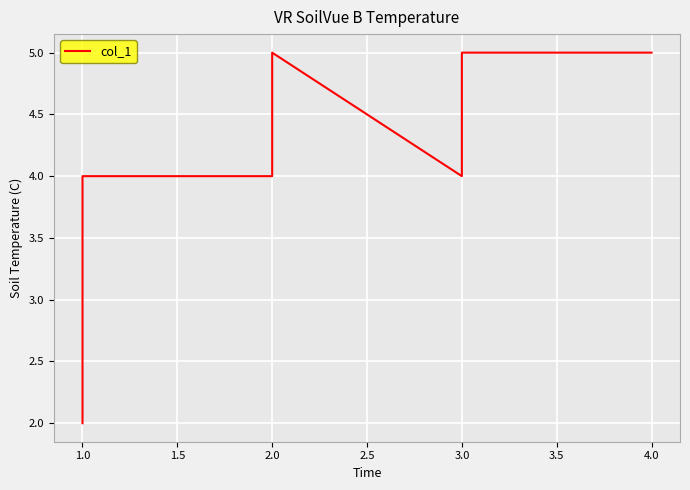

What is the label of the 2nd point from the left?

1.0